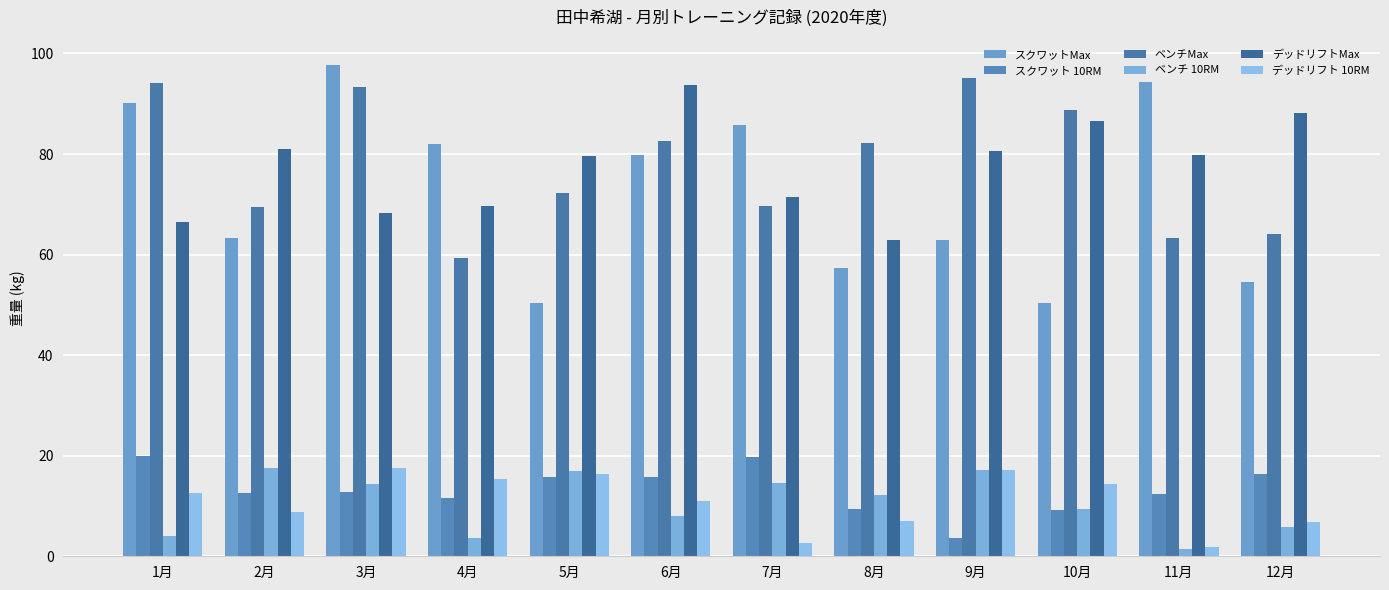

Count the number of categories in the chart.

12